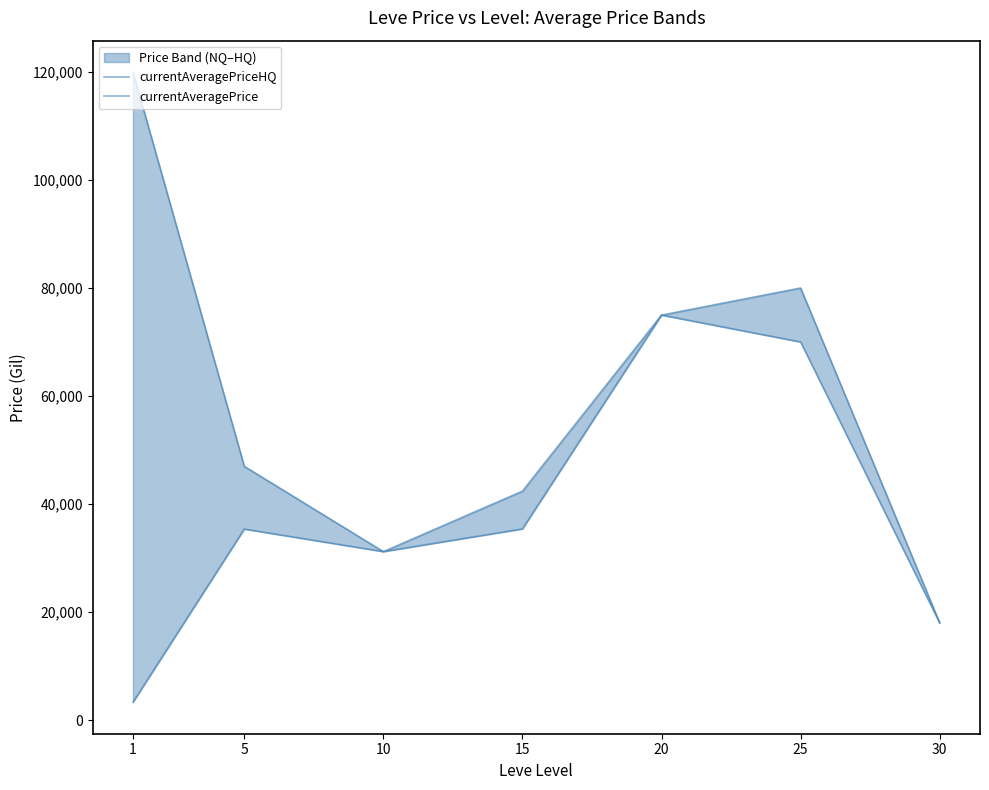

Which series has the widest spread of values?

currentAveragePriceHQ